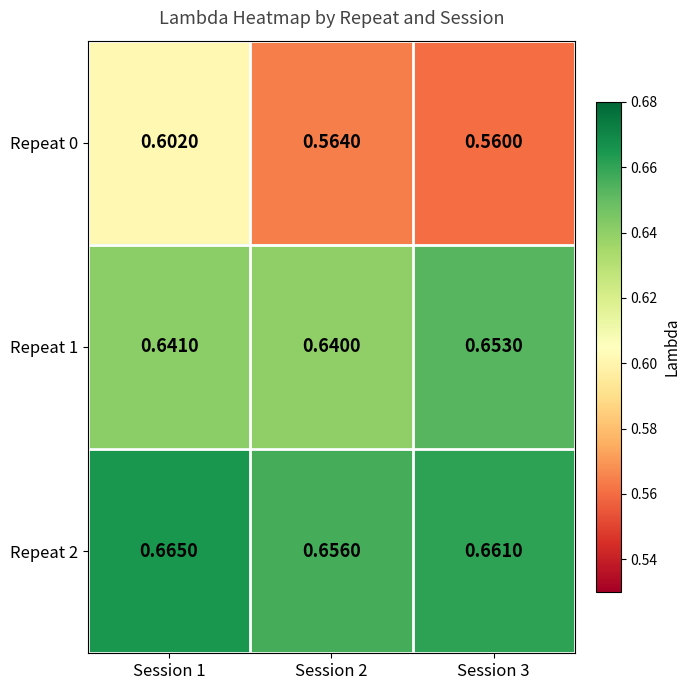

Is the value of Repeat 1 at Session 3 greater than the value of Repeat 2 at Session 3?

No